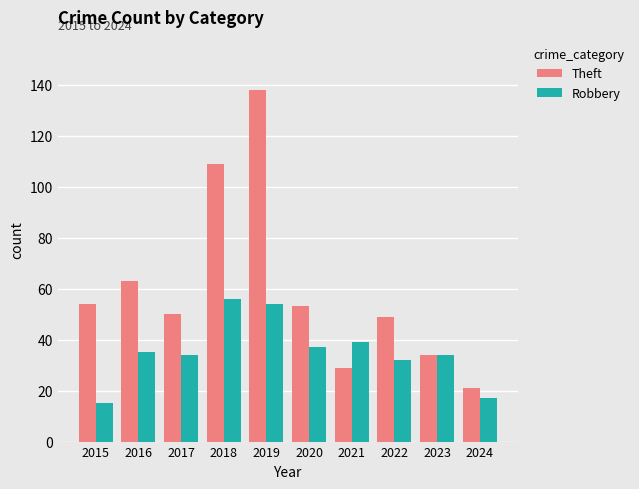

Reading left to right, what are all the values shown in this chart?

Theft: 2015=54	2016=63	2017=50	2018=109	2019=138	2020=53	2021=29	2022=49	2023=34	2024=21
Robbery: 2015=15	2016=35	2017=34	2018=56	2019=54	2020=37	2021=39	2022=32	2023=34	2024=17